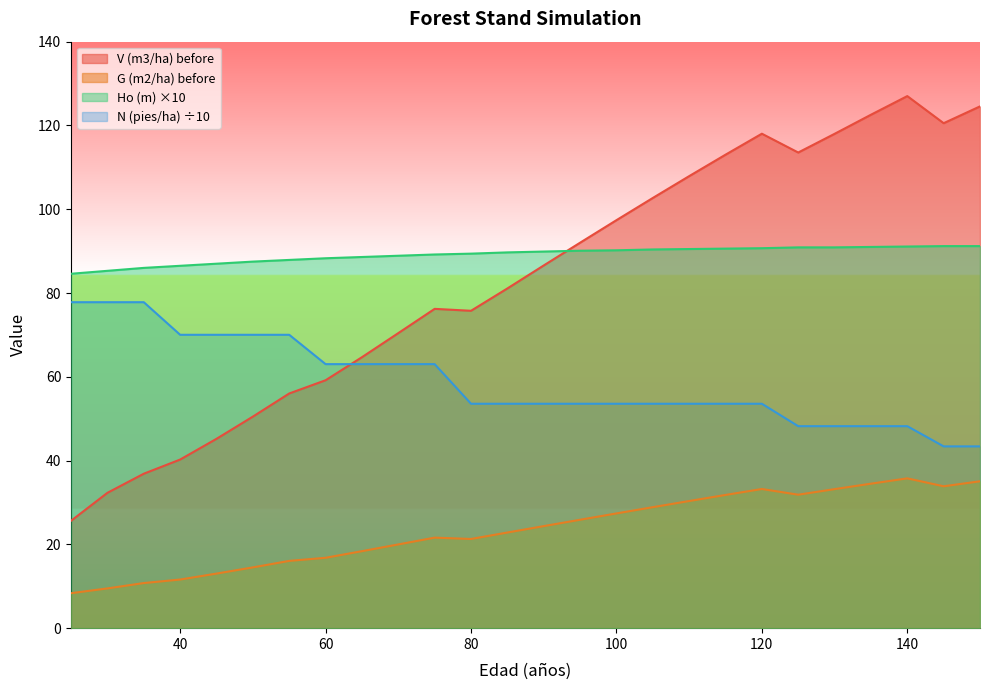

What is the difference between the maximum and minimum values in the G (m2/ha) before series?

27.4